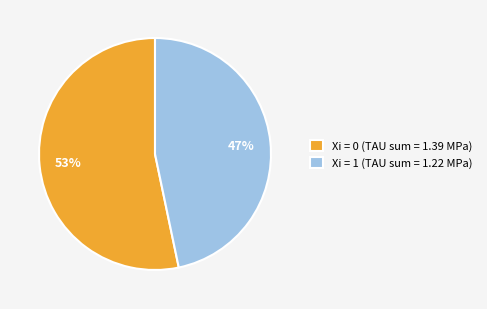

To the nearest percent, what is the average slice percentage?

50%